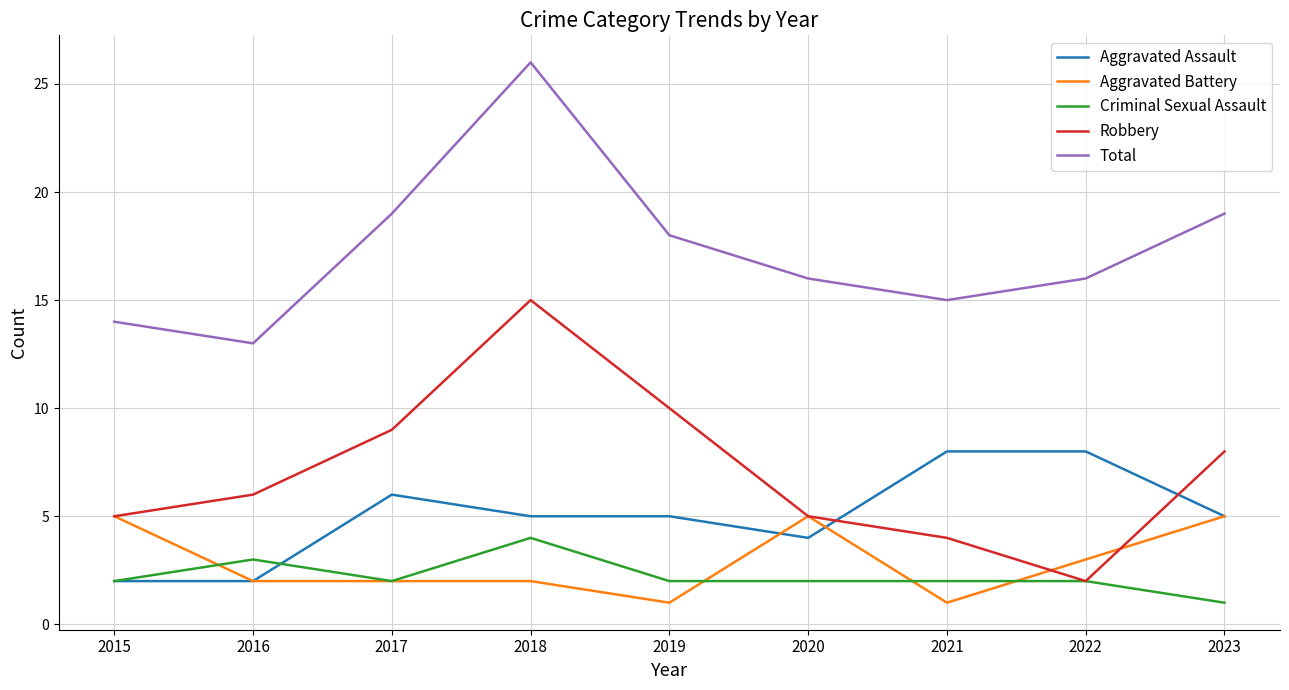

Reading left to right, list all the values displayed in this chart.

Aggravated Assault: 2	2	6	5	5	4	8	8	5
Aggravated Battery: 5	2	2	2	1	5	1	3	5
Criminal Sexual Assault: 2	3	2	4	2	2	2	2	1
Robbery: 5	6	9	15	10	5	4	2	8
Total: 14	13	19	26	18	16	15	16	19